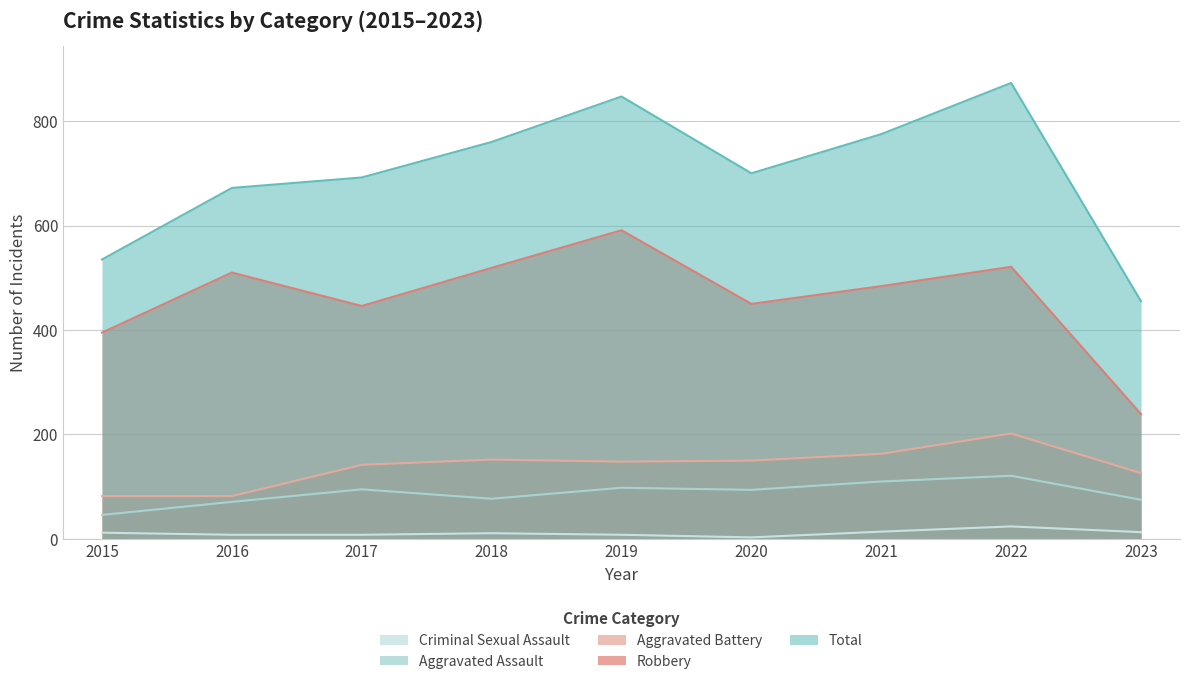

Reading left to right, extract all data points from this chart.

Aggravated Assault: 2015=46	2016=71	2017=95	2018=77	2019=98	2020=94	2021=110	2022=121	2023=75
Aggravated Battery: 2015=82	2016=82	2017=142	2018=152	2019=148	2020=150	2021=163	2022=202	2023=126
Criminal Sexual Assault: 2015=12	2016=8	2017=8	2018=11	2019=8	2020=3	2021=14	2022=24	2023=13
Robbery: 2015=395	2016=510	2017=446	2018=519	2019=591	2020=450	2021=484	2022=521	2023=239
Total: 2015=535	2016=672	2017=692	2018=760	2019=847	2020=700	2021=775	2022=873	2023=455